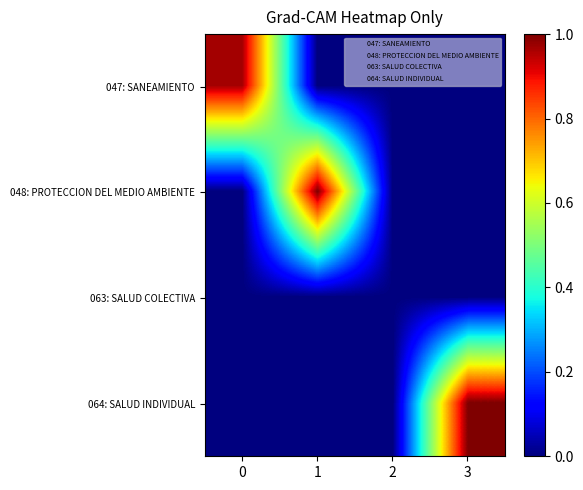

Reading left to right, list all the values displayed in this chart.

047: SANEAMIENTO: 0=1.0	1=0.0	2=0.0	3=0.0
048: PROTECCION DEL MEDIO AMBIENTE: 0=0.0	1=1.0	2=0.0	3=0.0
063: SALUD COLECTIVA: 0=0.0	1=0.0	2=0.0	3=0.0
064: SALUD INDIVIDUAL: 0=0.0	1=0.0	2=0.0	3=1.0